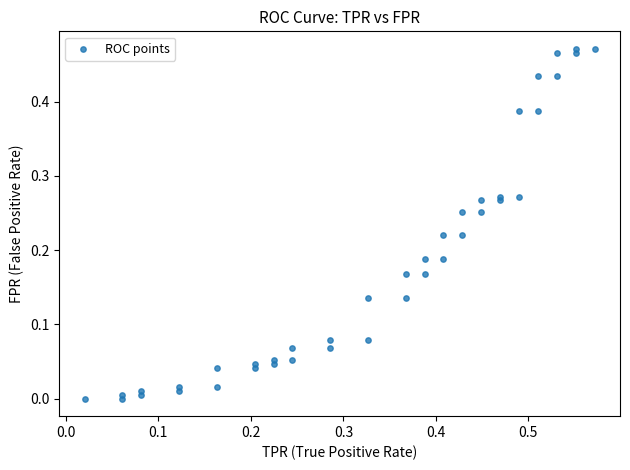

What is the range of X values (max minus min)?

0.6